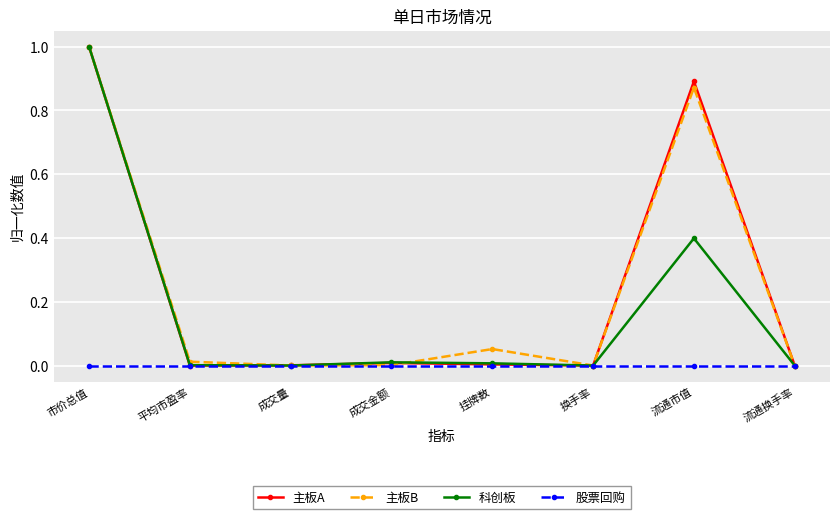

What is the label of the 1st point from the right?

流通换手率